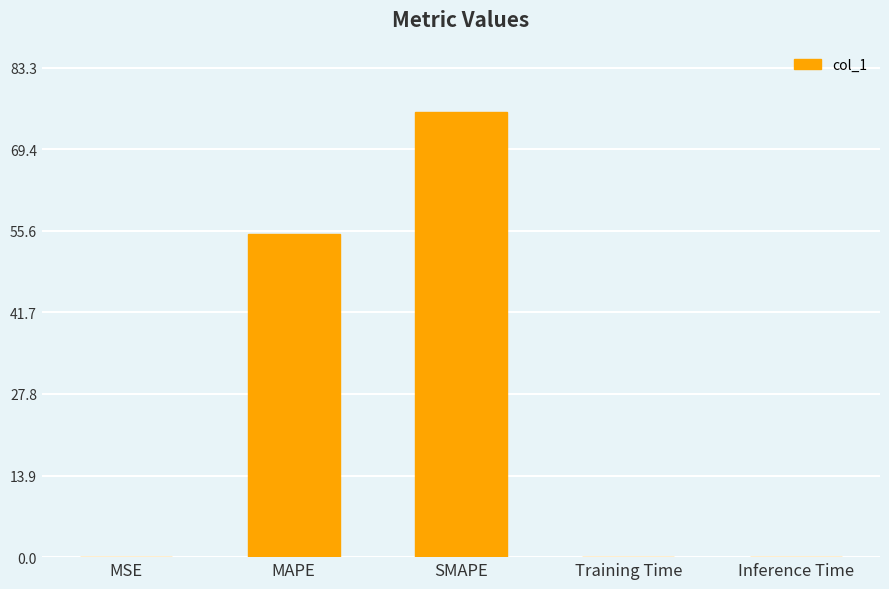

Read the value at MSE.

0.1